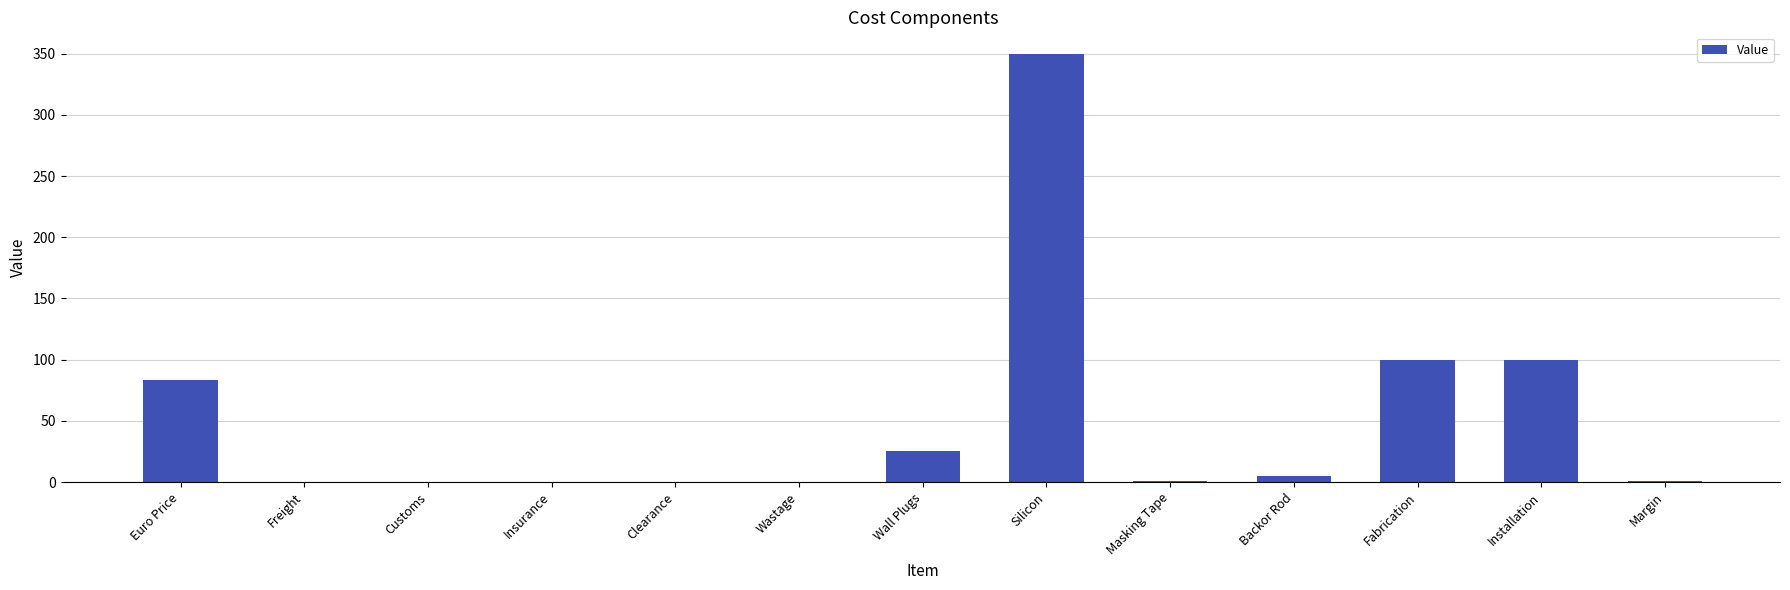

True or false: the data shows 0.1 at Customs.

True